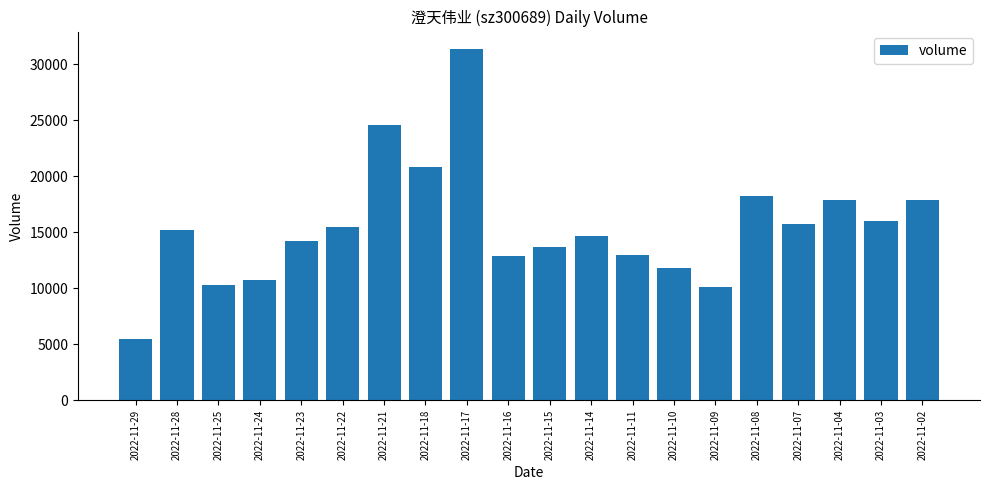

What is the sum of the values at 2022-11-17 and 2022-11-23?

45588